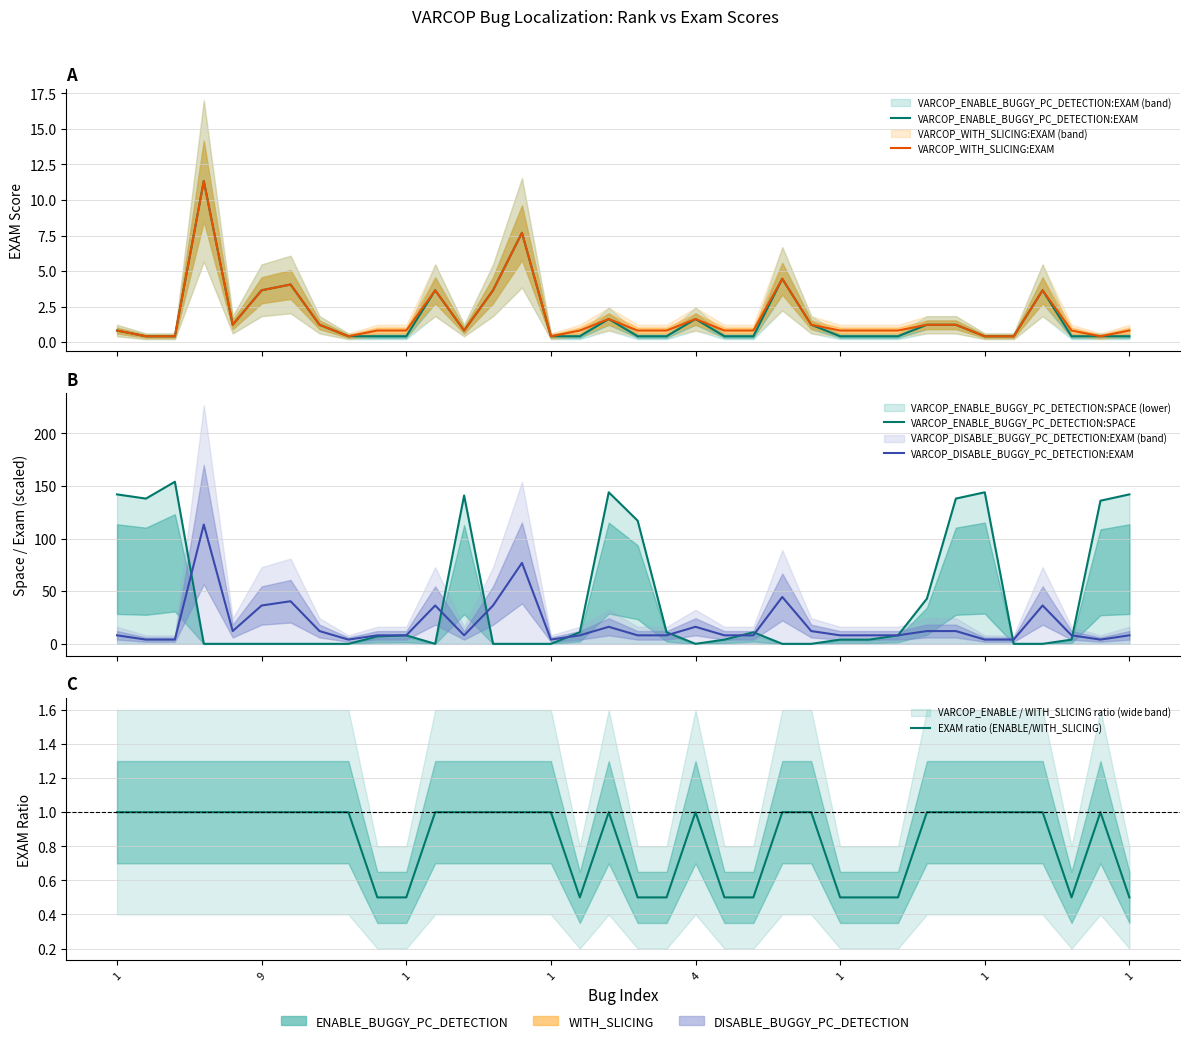

True or false: EXAM ratio (ENABLE/WITH_SLICING) has more than 0 interior local peaks.

True